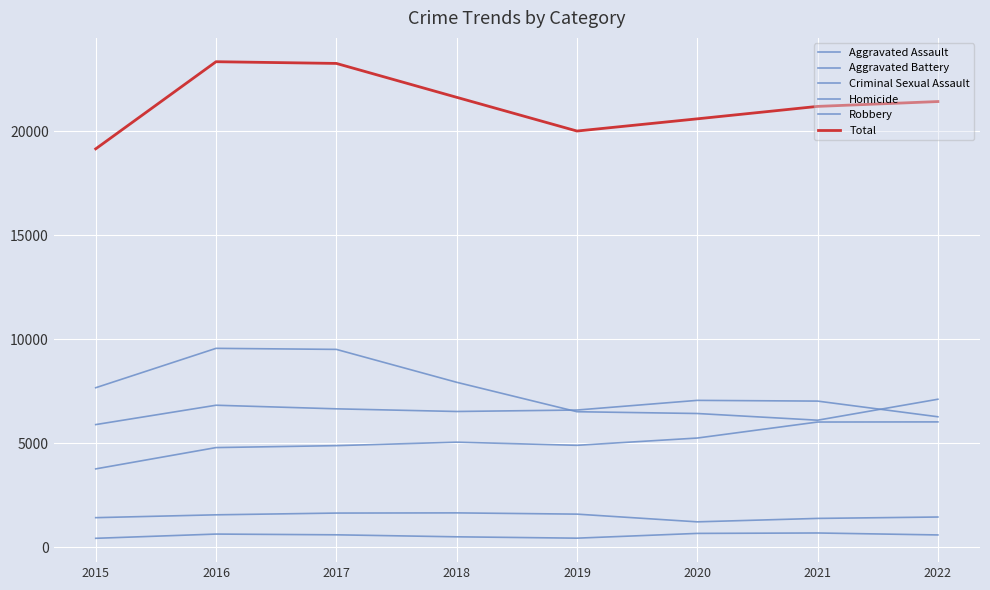

How many interior local peaks does the Homicide series have?

2